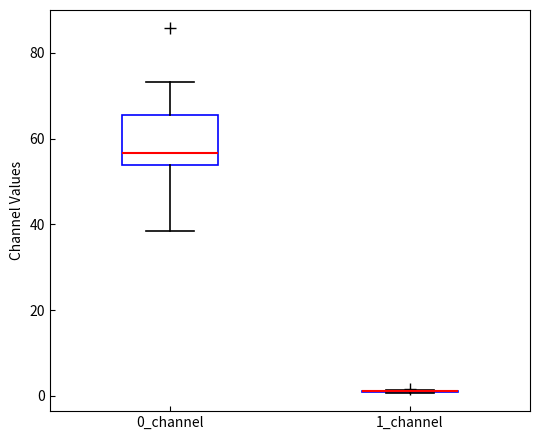

Which box is the tallest, from its lower edge to its upper edge?

0_channel